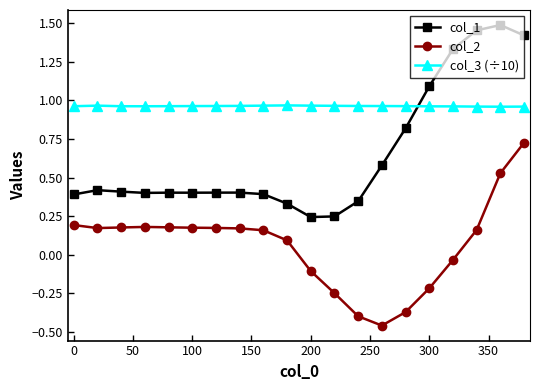

True or false: col_3 (÷10) and col_2 intersect in this chart.

False